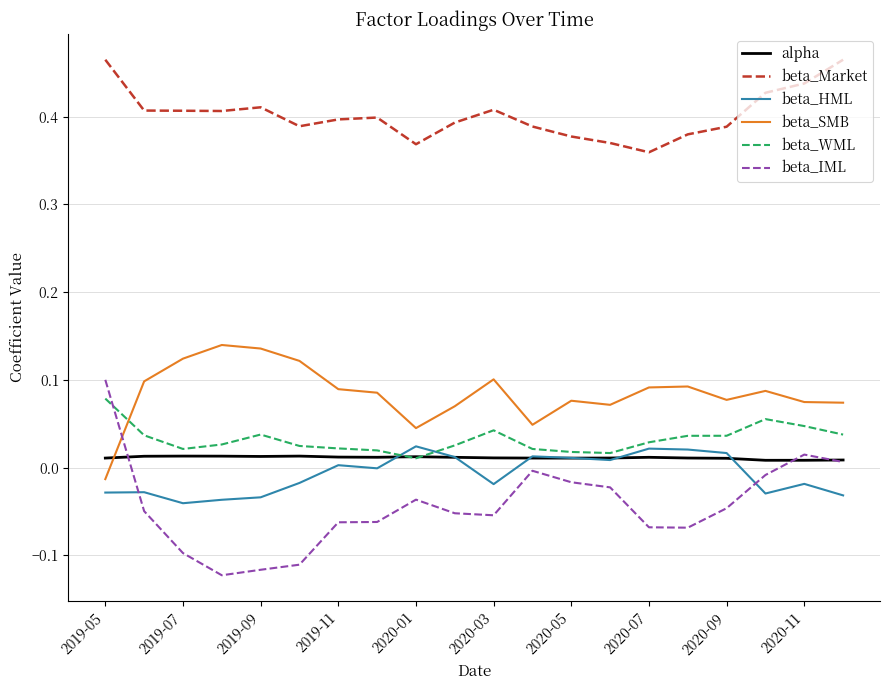

How many intersections are there between beta_WML and beta_SMB?

1